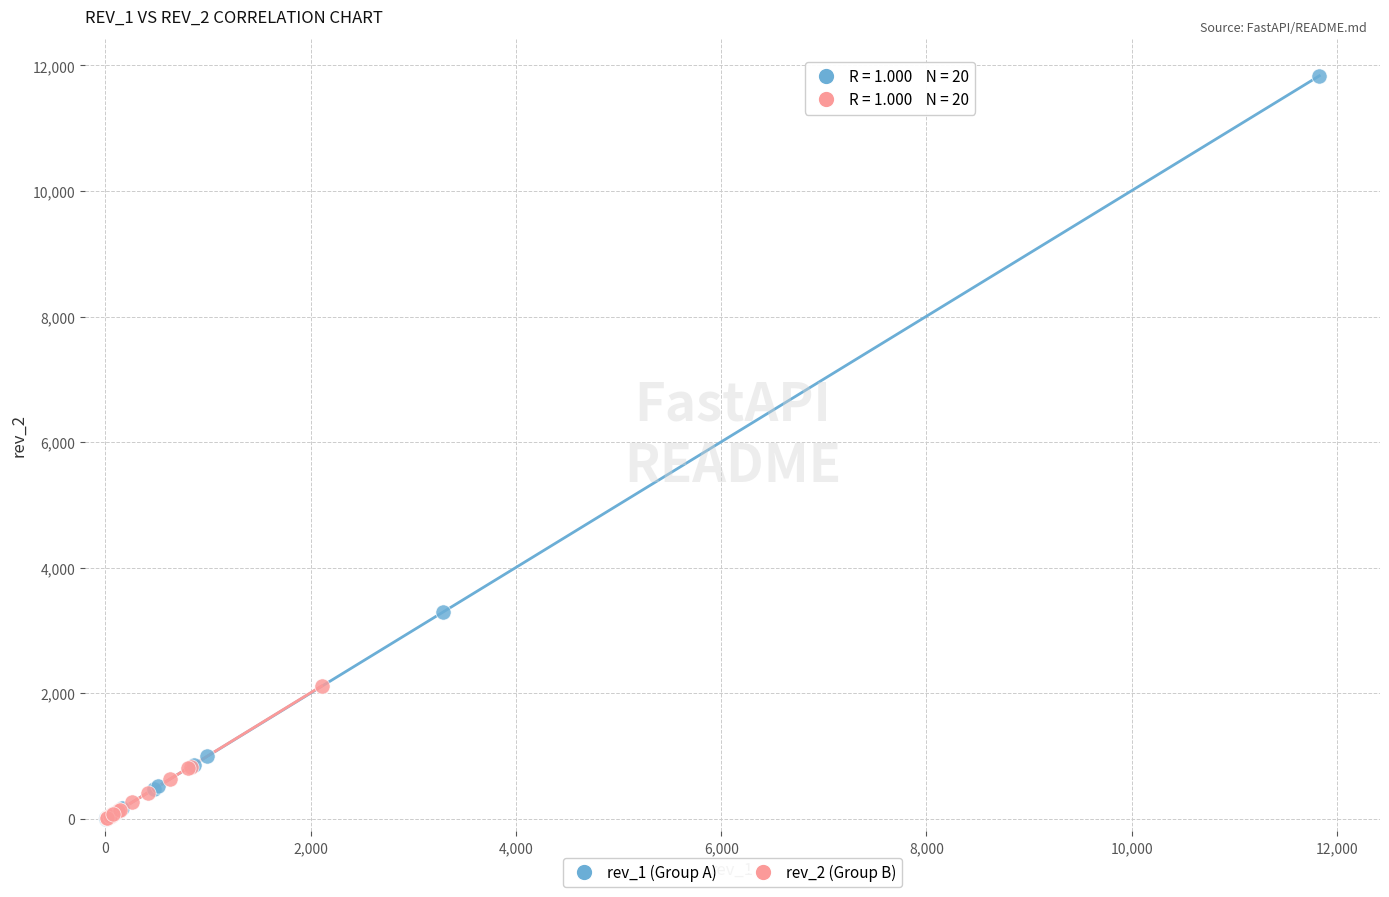

Which series reaches the maximum Y coordinate?

rev_1 (Group A)